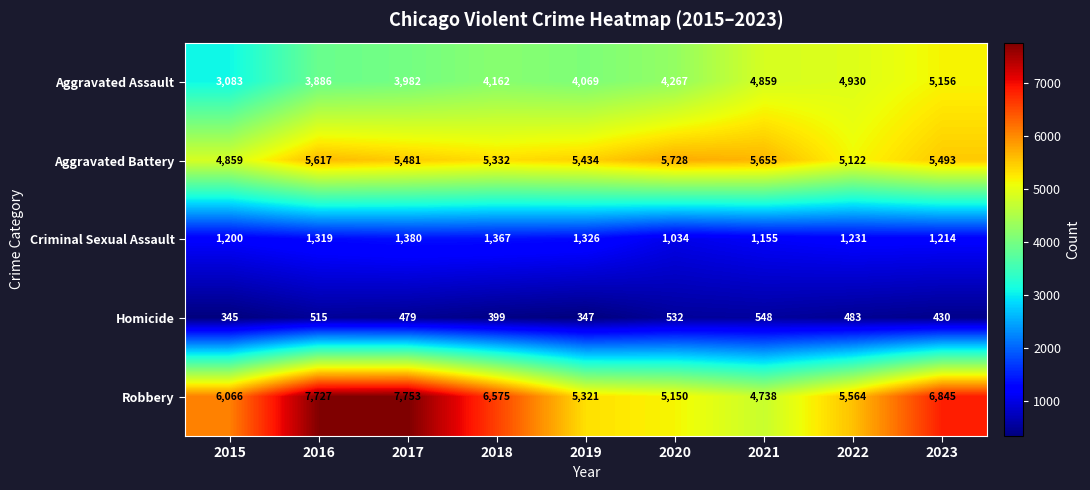

True or false: Robbery has a value of 10809 at 2017.

False